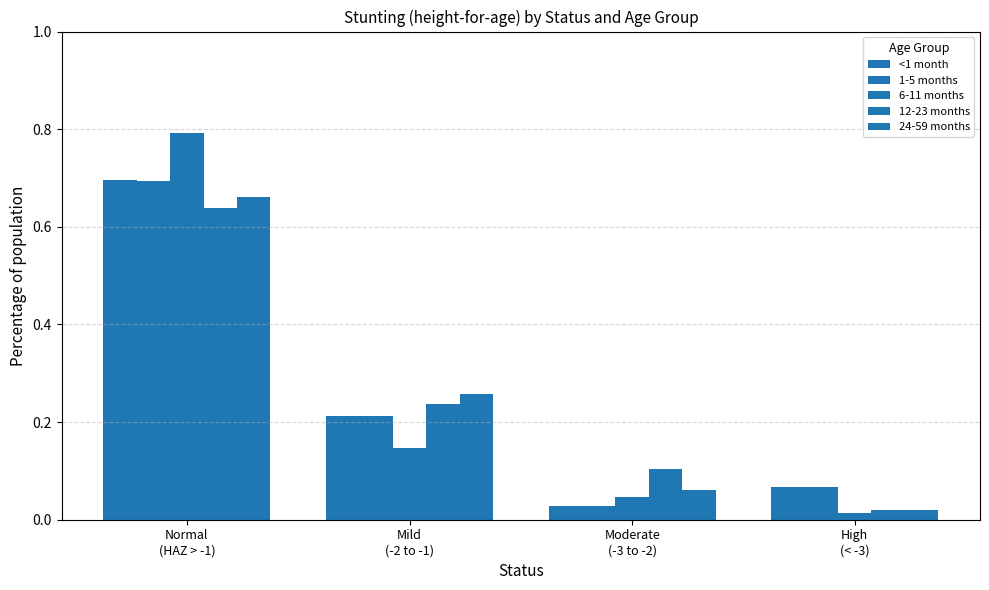

How many bars are there in total?

20